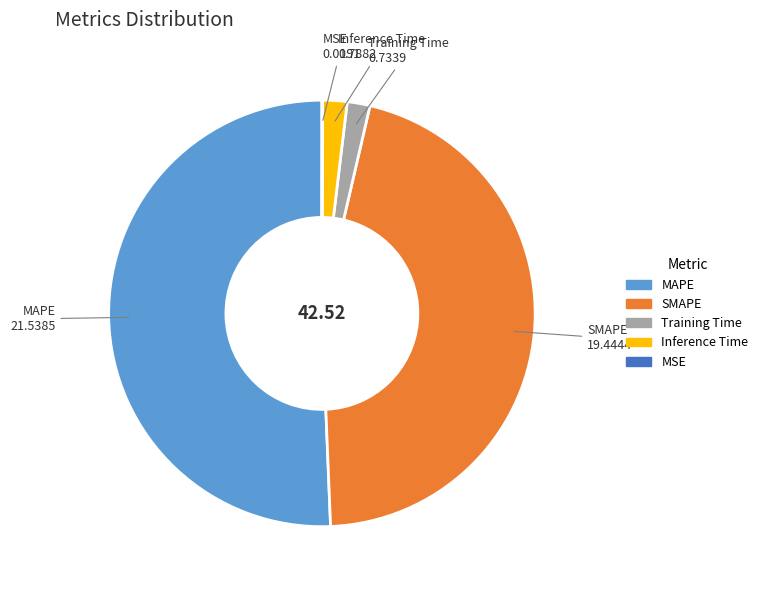

What is the majority slice?

MAPE